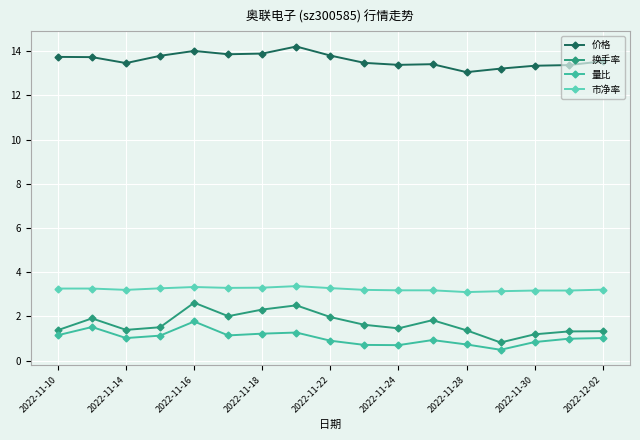

Which series has the largest range (max minus min)?

换手率